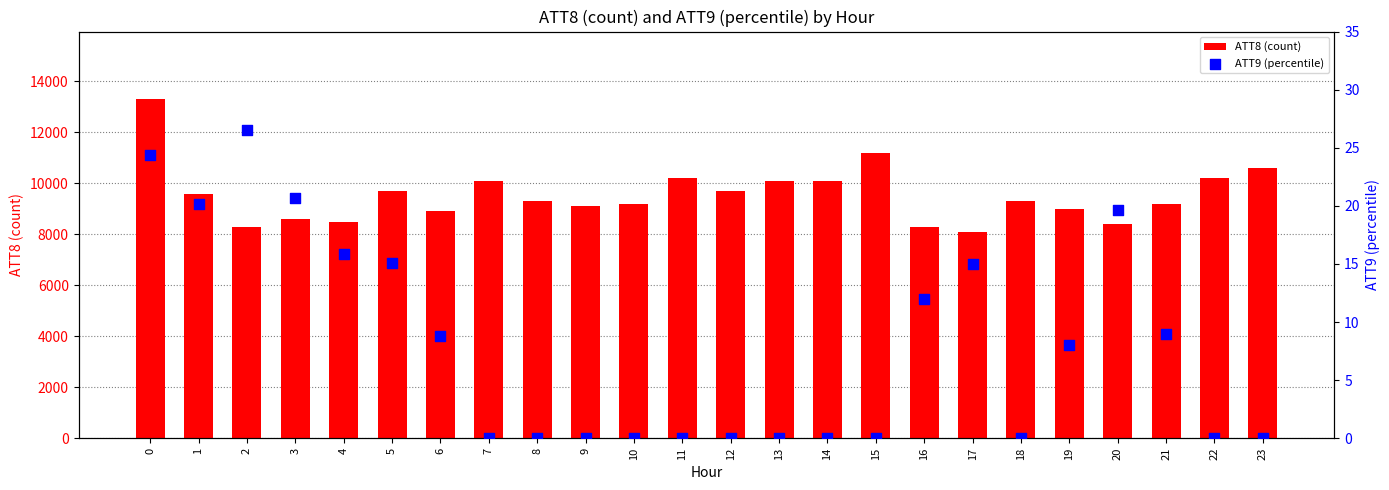

What is the total value across all series at 20?

8419.6